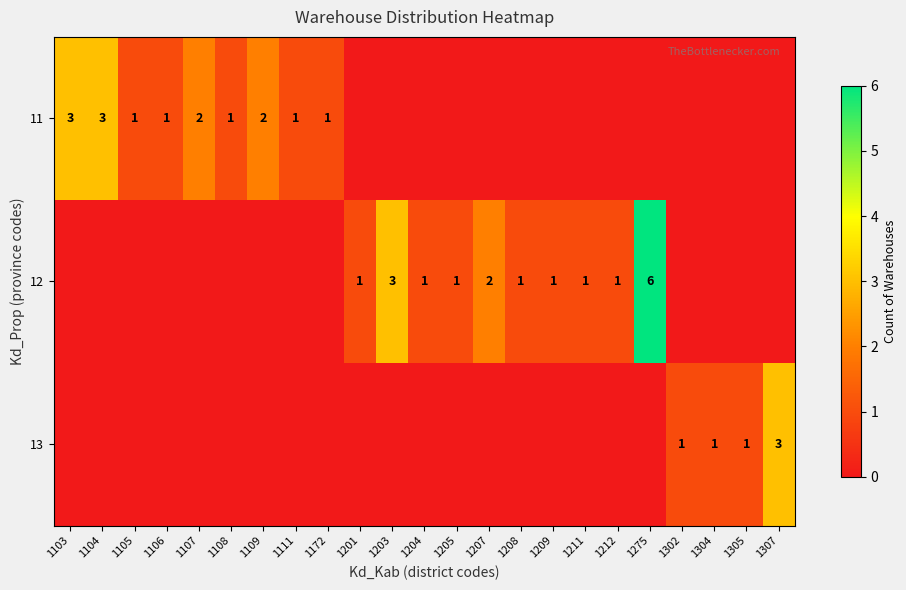

True or false: 11 has a value of 1 at 1107.

False